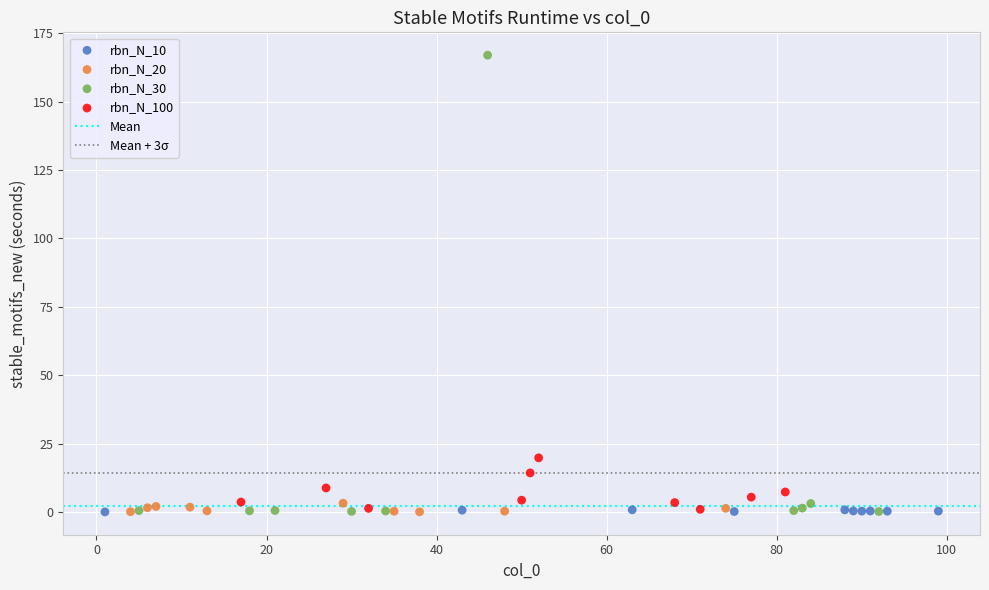

Which series has the widest spread of Y values?

rbn_N_30